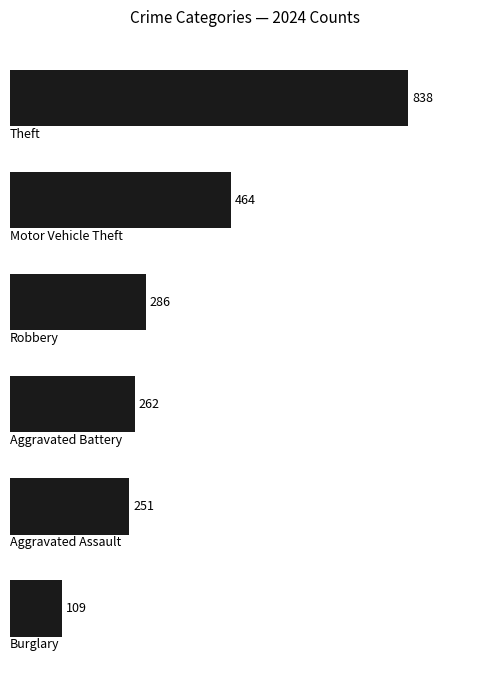

What is the value of the 3rd bar from the top?

286